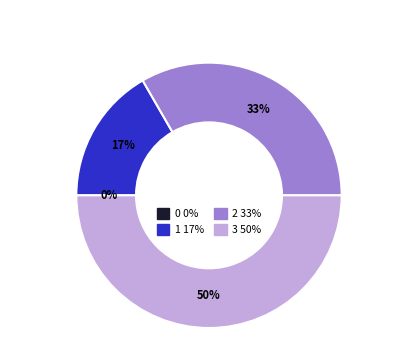

Is there any slice that represents more than half of the pie?

No